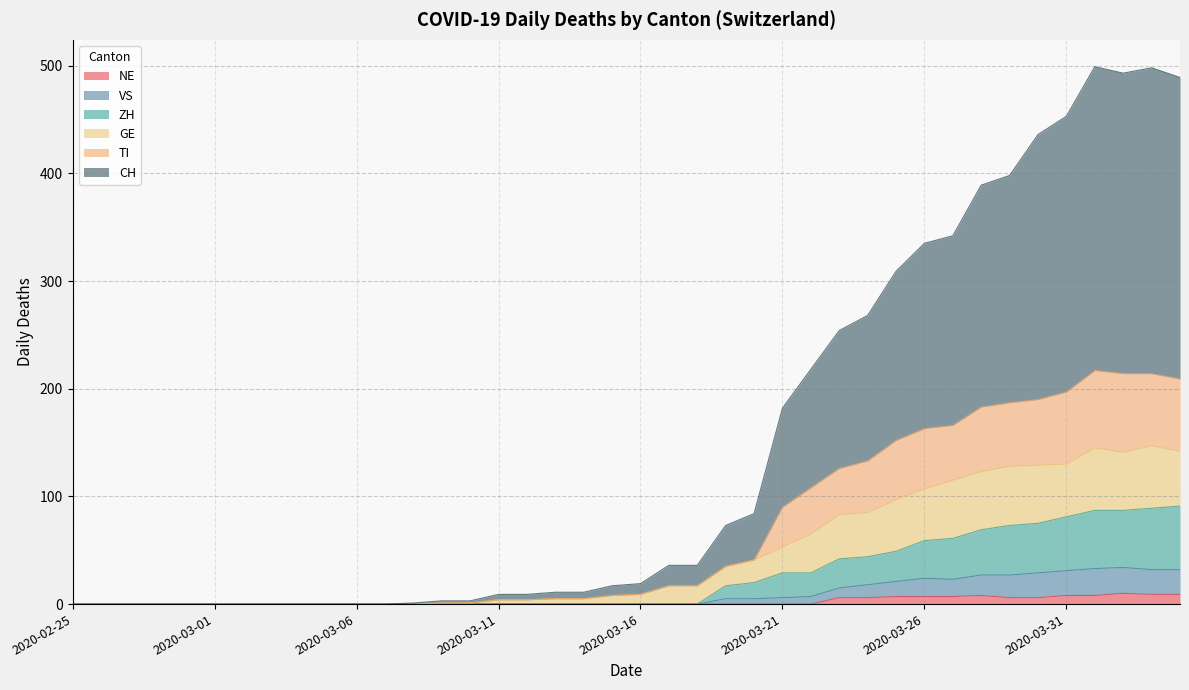

True or false: NE has more than 2 interior local peaks.

False